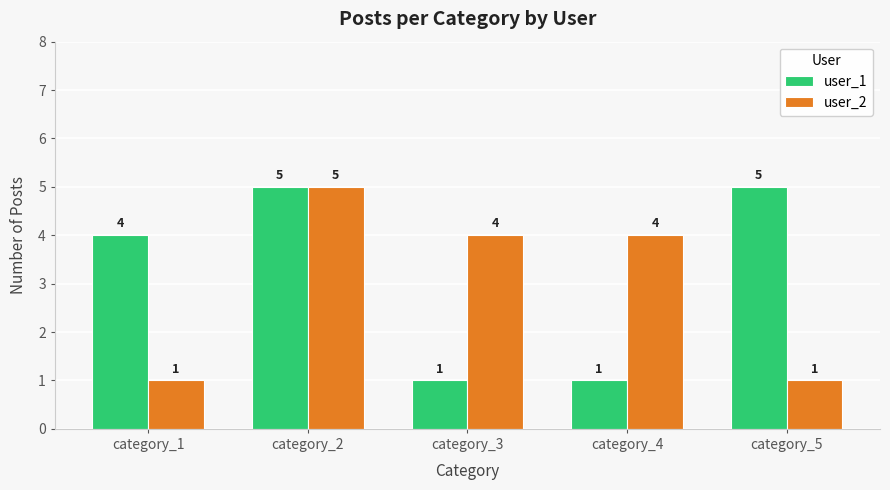

The value of user_1 at category_2 is 5. True or false?

True